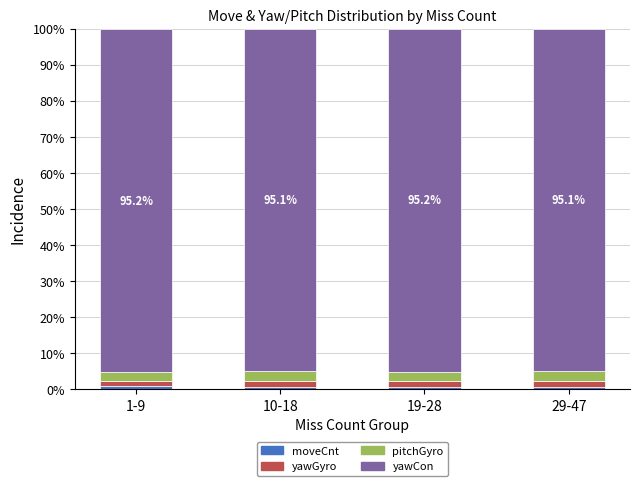

How many bars are there in total?

4